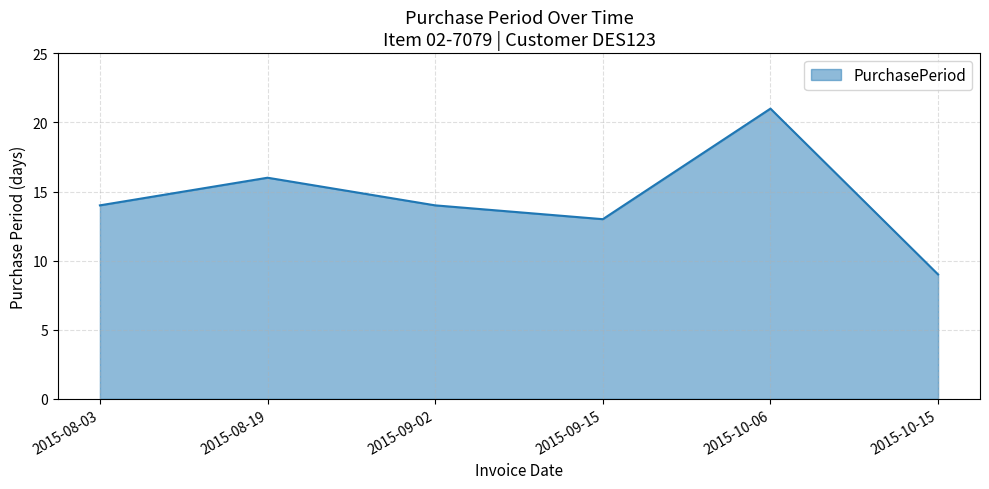

What position from the left is 2015-08-19?

2